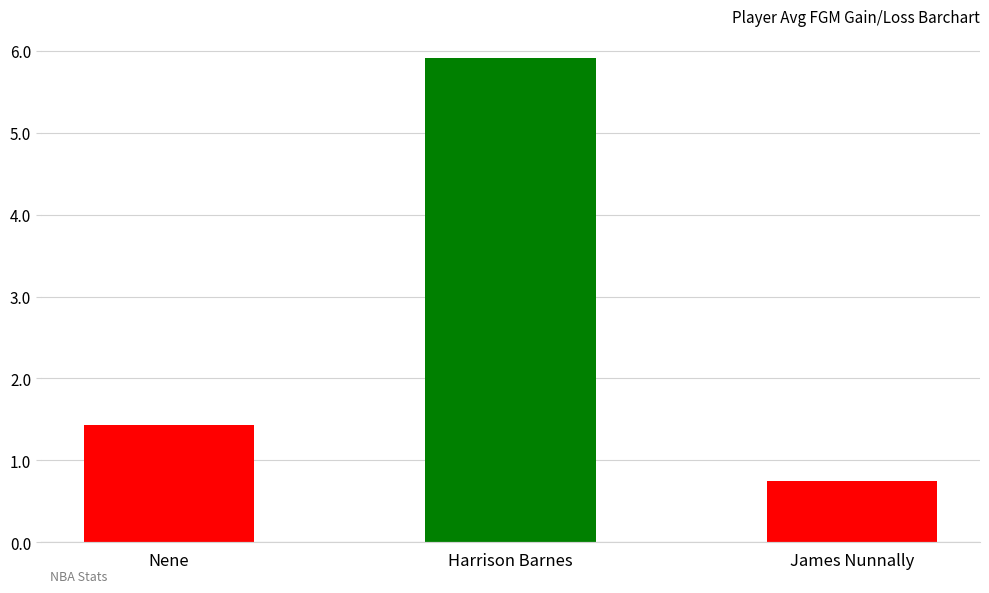

Does the chart contain stacked bars?

No